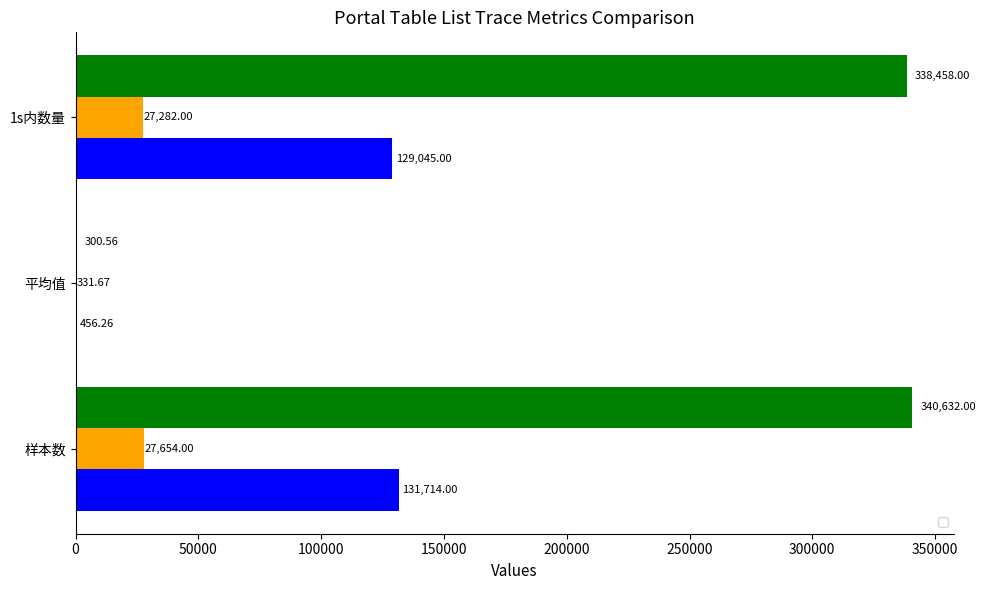

Read the _portal_tableListTrace_map value at 样本数.

27654.0